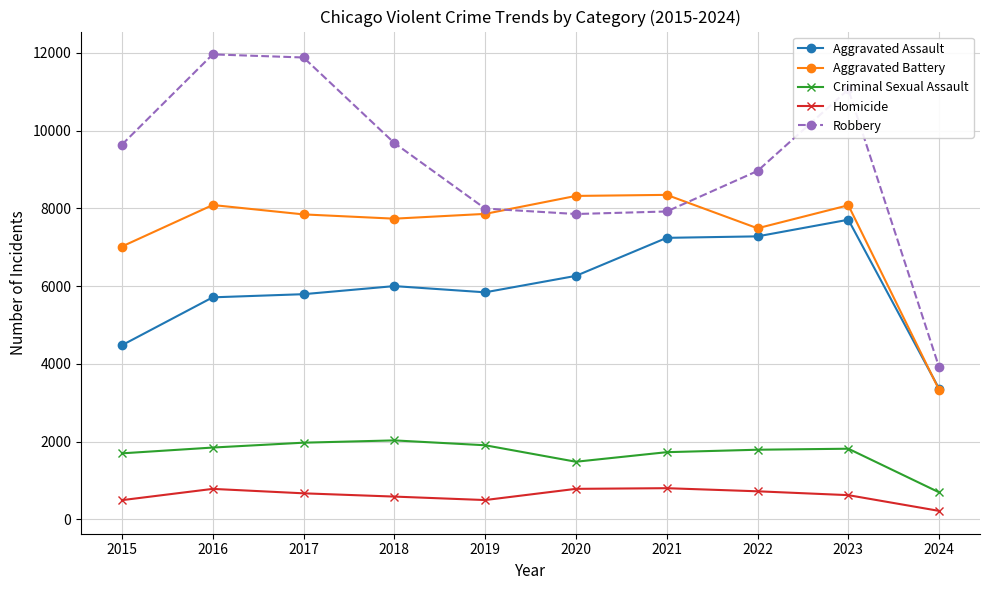

Which series has the largest total across all categories?

Robbery